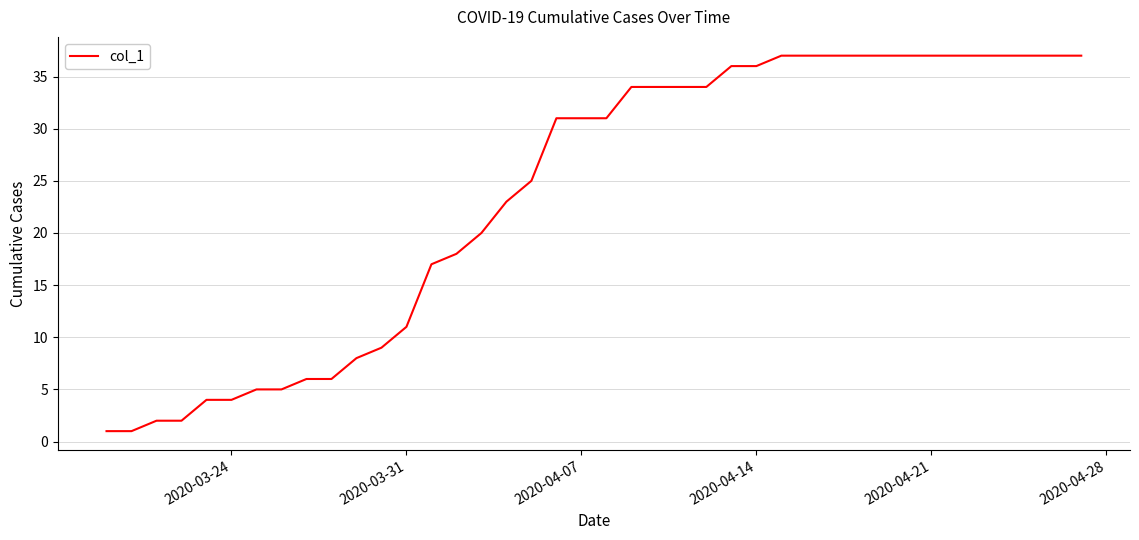

What is the greatest value displayed?

37